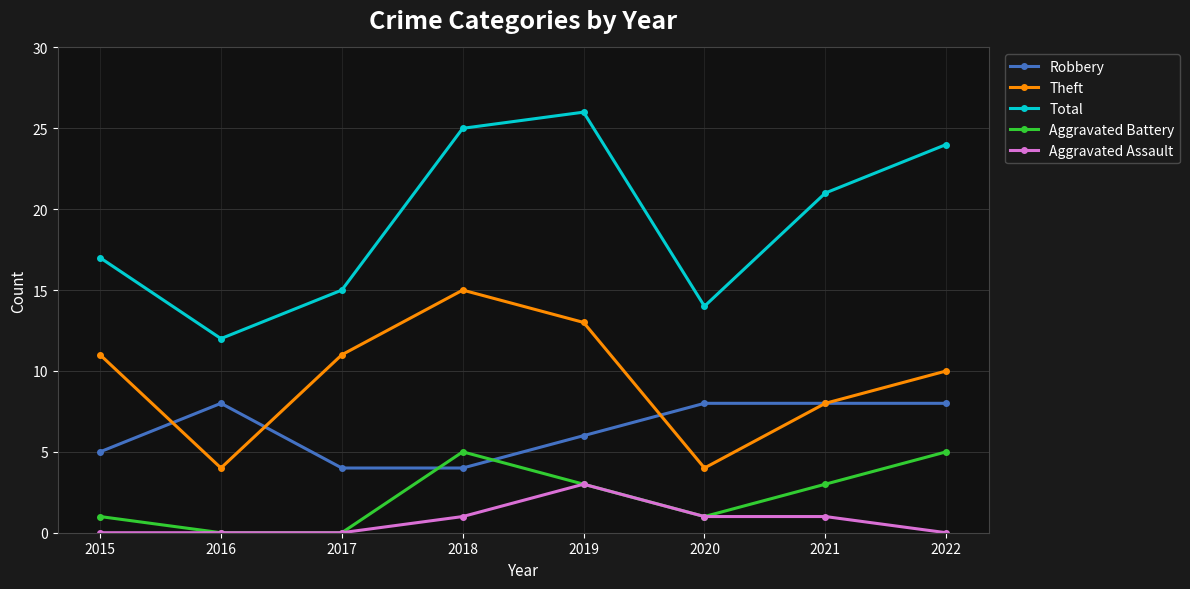

List the series in order of their peak value, lowest first.

Aggravated Assault, Aggravated Battery, Robbery, Theft, Total